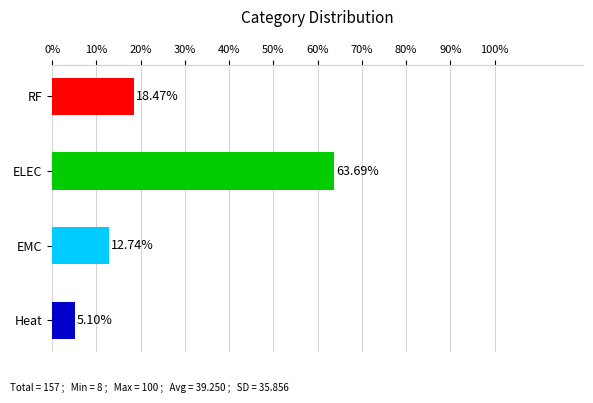

Which category has the lowest value across all series?

Heat